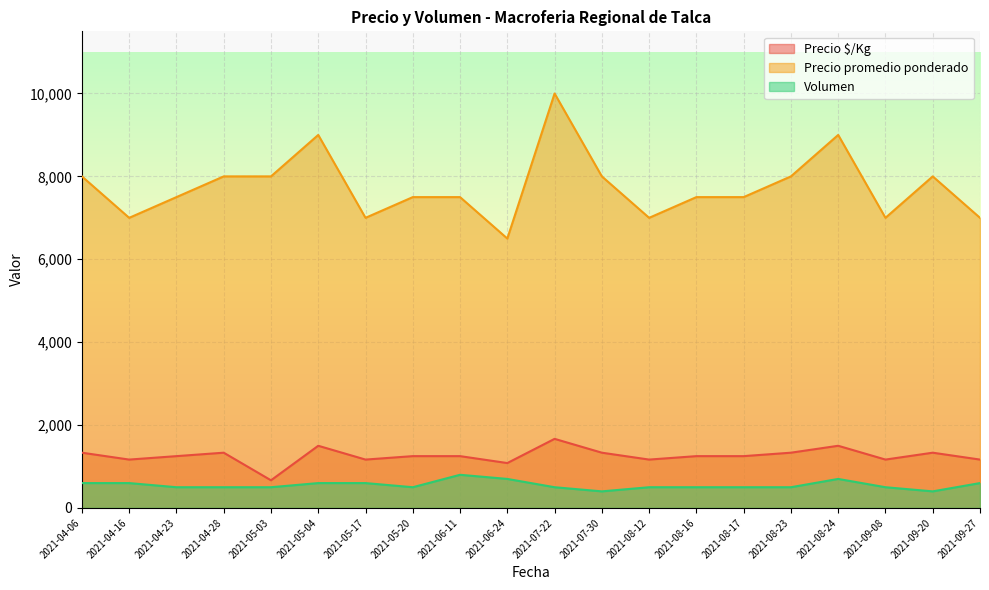

Which has a higher value, 2021-05-04 or 2021-07-22?

2021-07-22